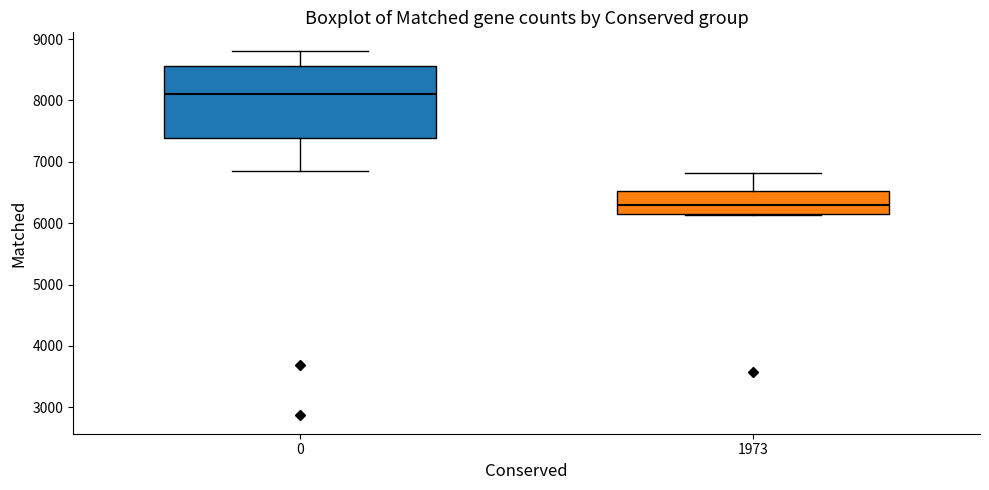

Where is the lower edge of the box at x = 0 on the y-axis? The values are not printed on the chart, so give them approximately, as read against the axis.

7400